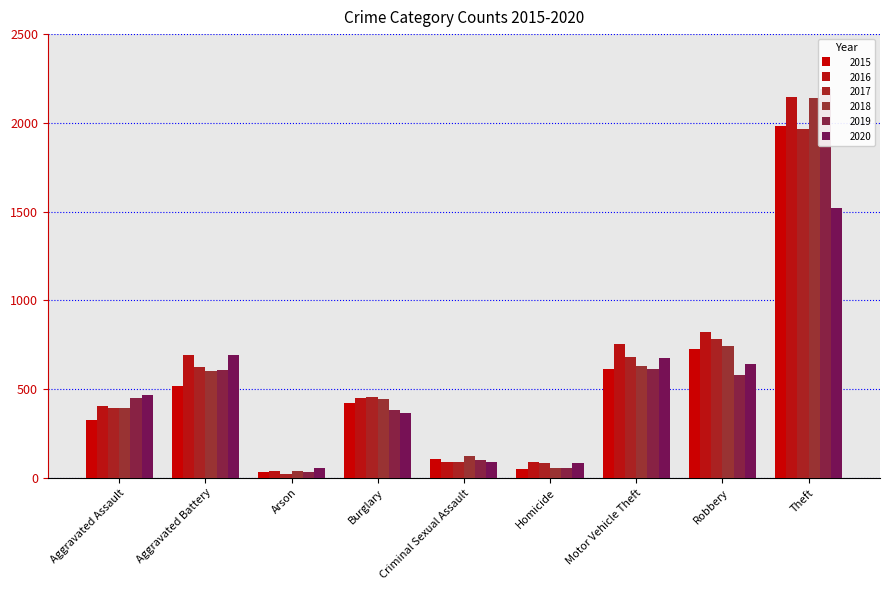

The 2015 series shows 33 at Homicide. True or false?

False